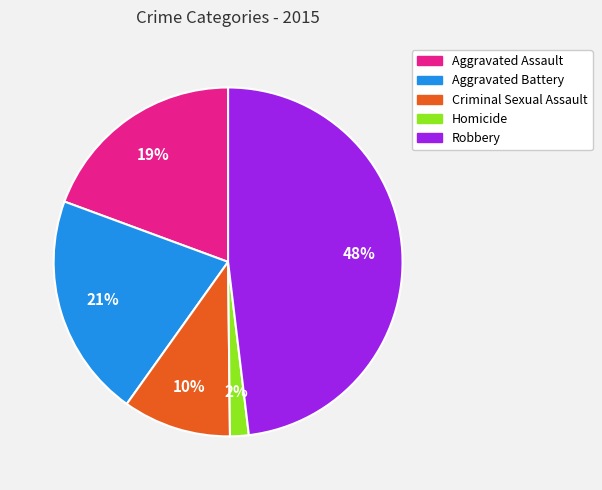

Rank the categories by value from lowest to highest.

Homicide, Criminal Sexual Assault, Aggravated Assault, Aggravated Battery, Robbery